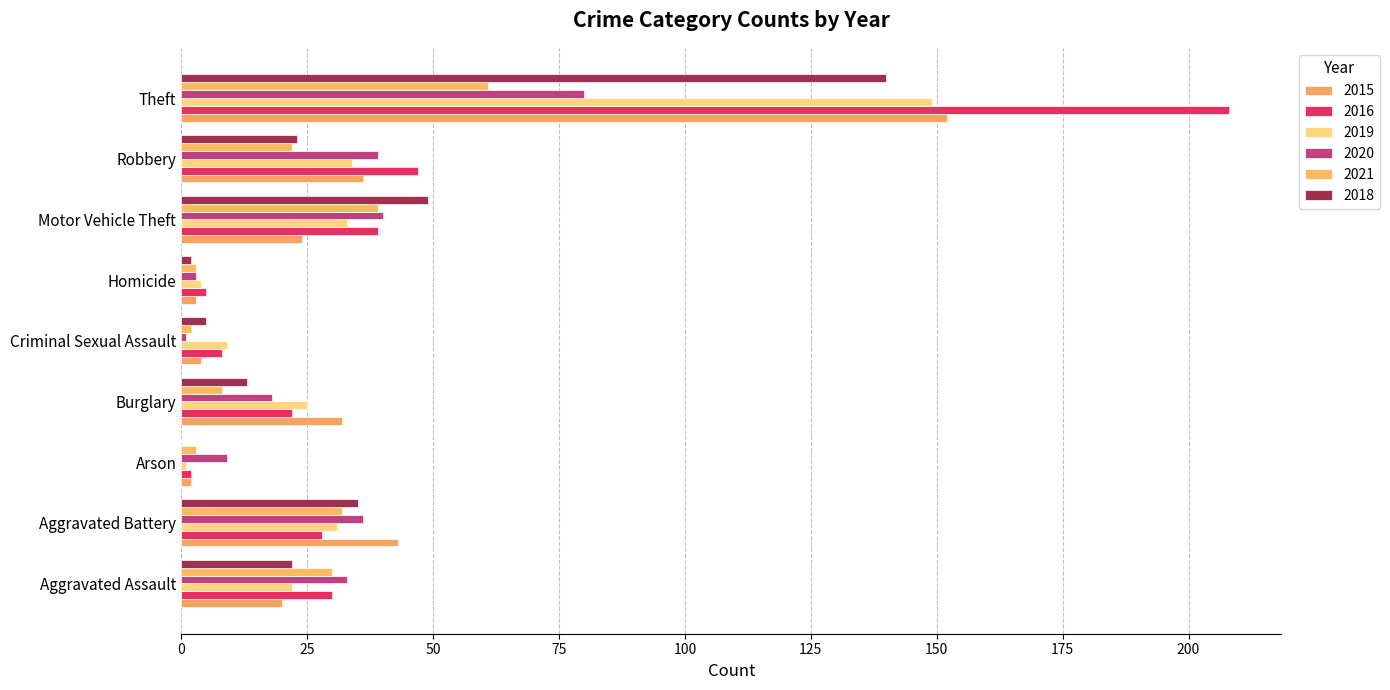

What is the sum of the 2018 values at Homicide and Robbery?

25